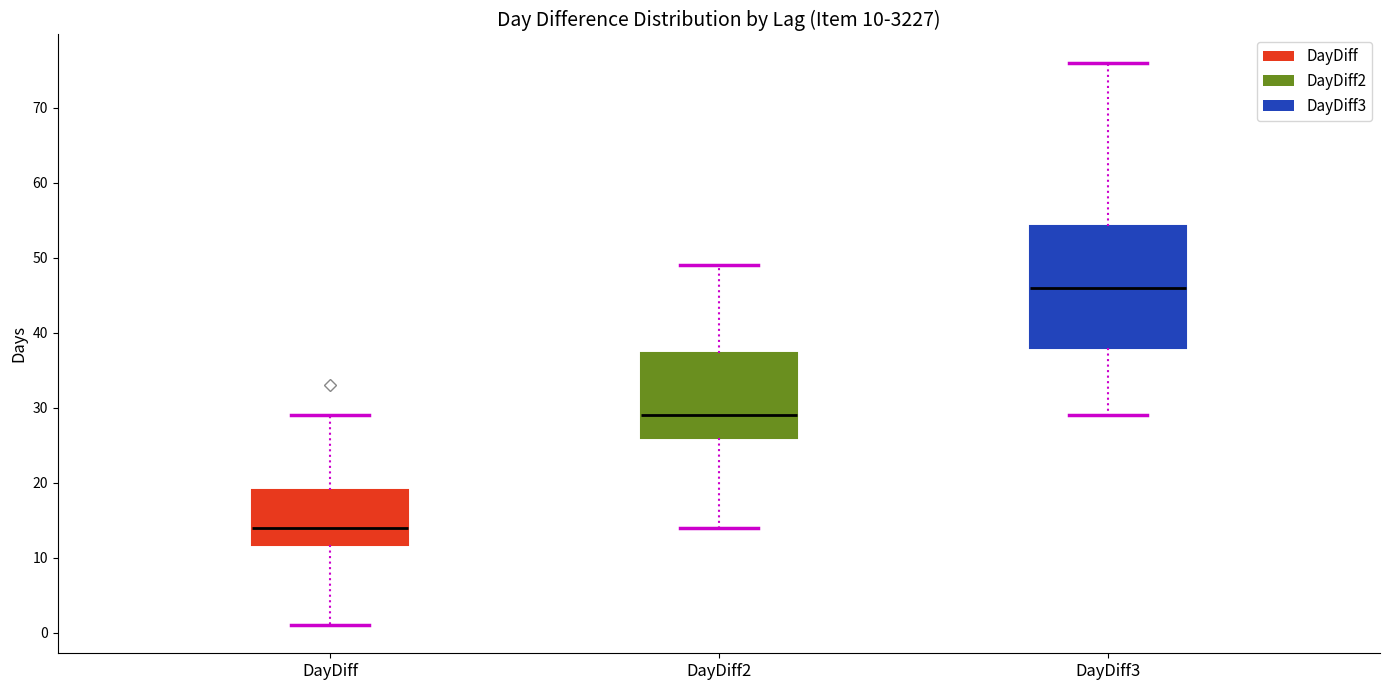

Which box is the tallest, from its lower edge to its upper edge?

DayDiff3